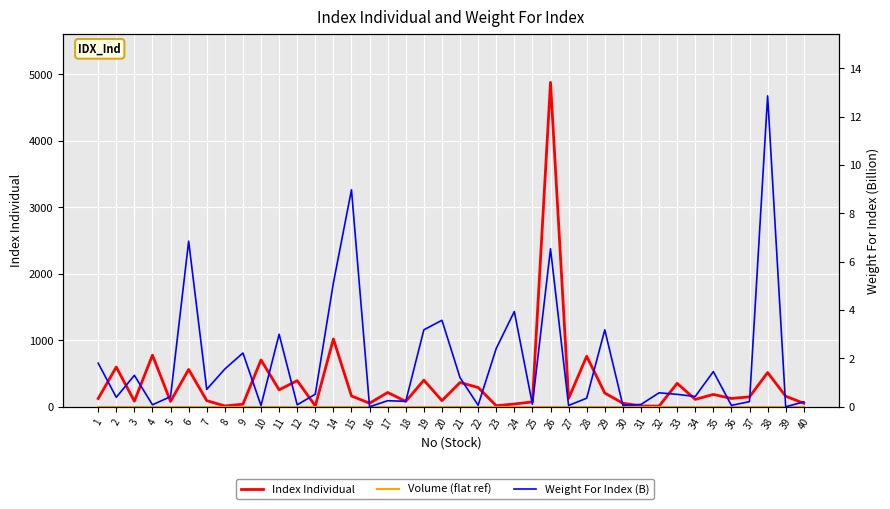

What are all the series names shown in the legend?

Index Individual, Volume (flat ref), Weight For Index (B)